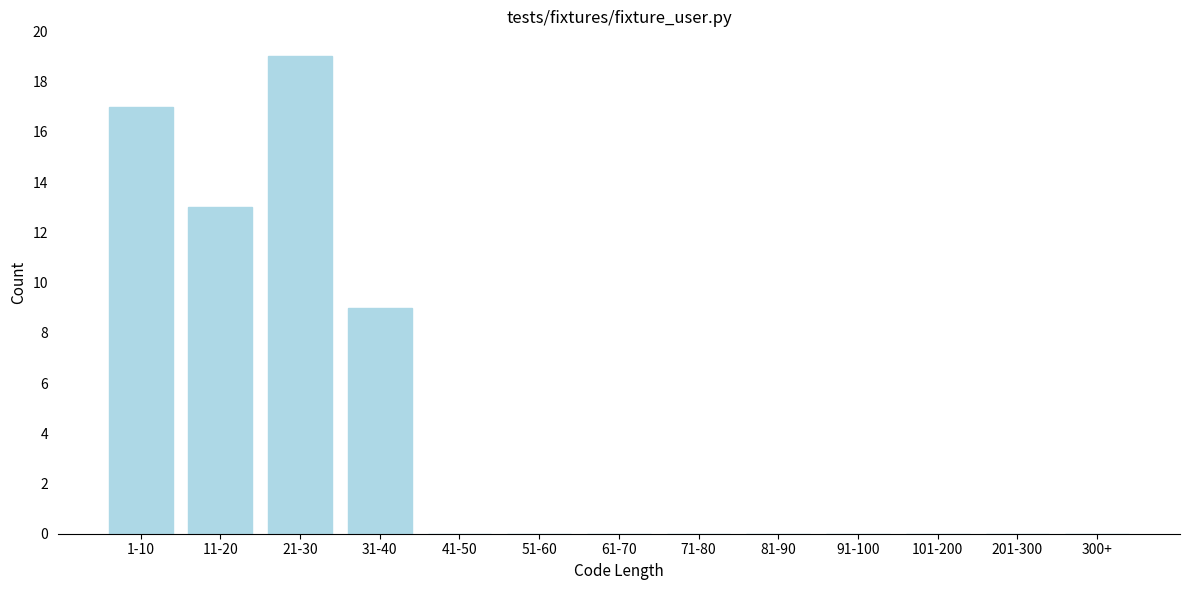

Reading left to right, list all the values displayed in this chart.

1-10=17	11-20=13	21-30=19	31-40=9	41-50=0	51-60=0	61-70=0	71-80=0	81-90=0	91-100=0	101-200=0	201-300=0	300+=0